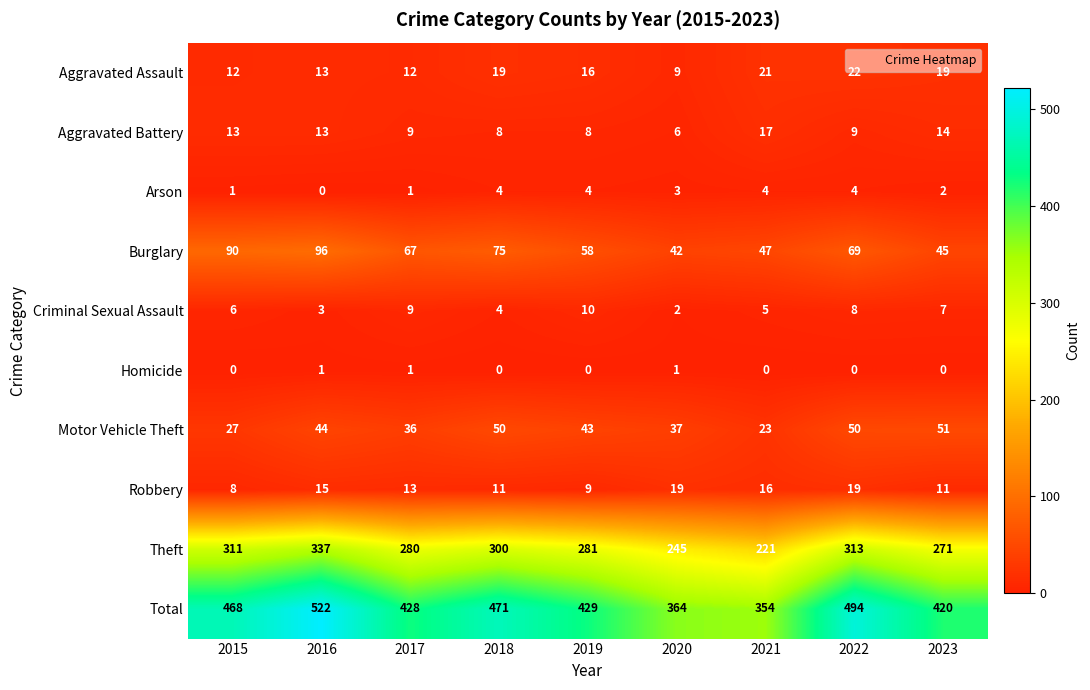

Is it true that Criminal Sexual Assault equals 8 at 2022?

True